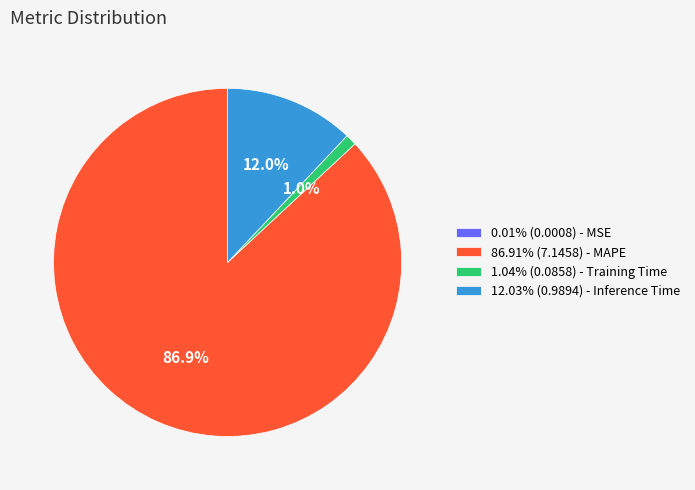

Is there any slice that represents more than half of the pie?

Yes